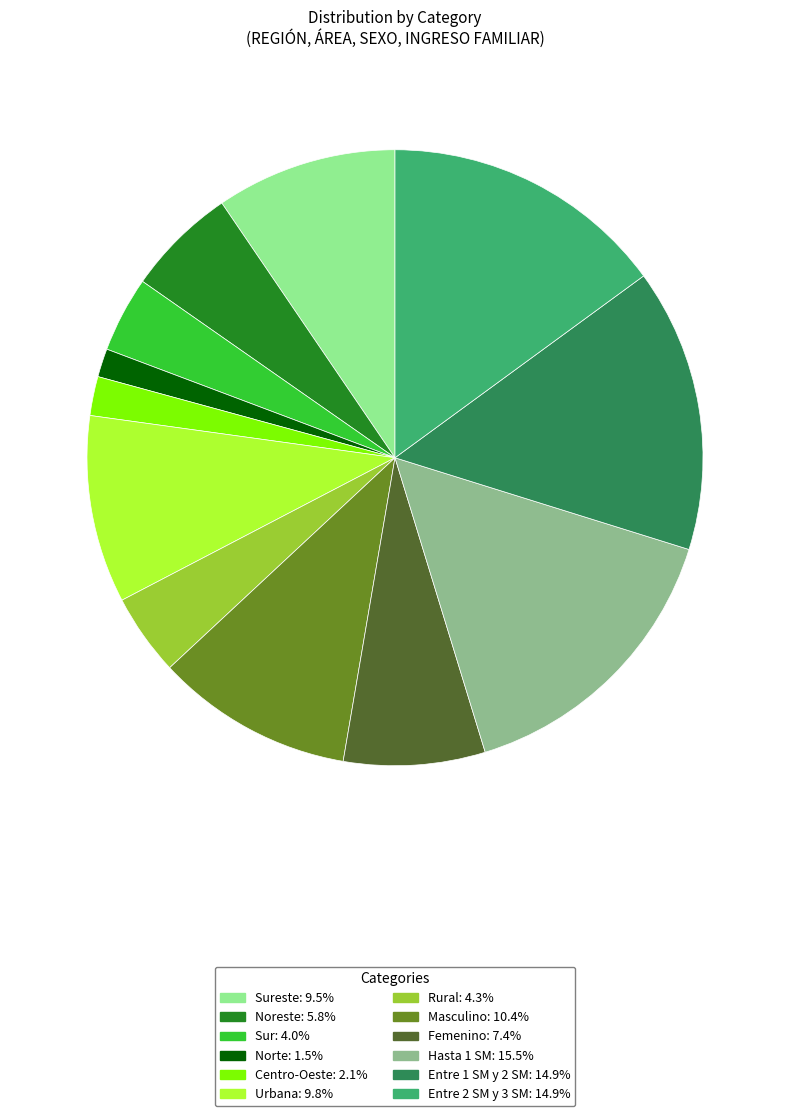

Count the number of slices in the pie.

12